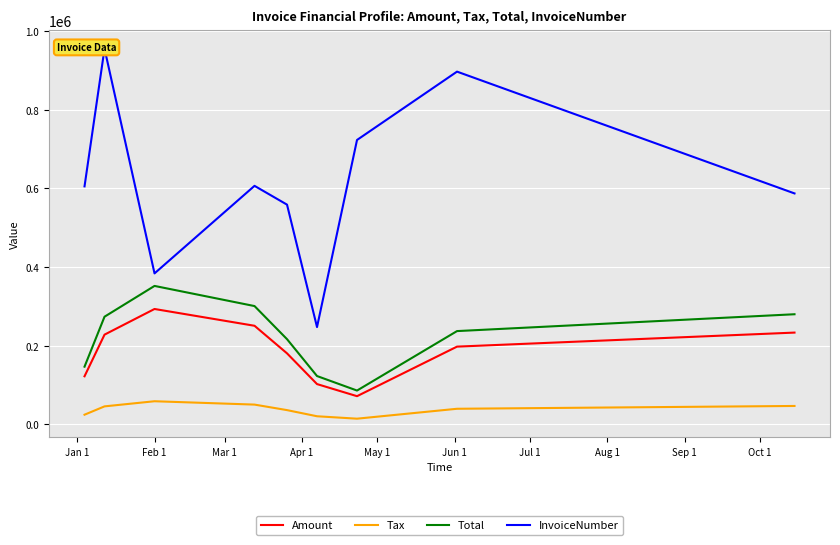

True or false: Tax and Amount cross at least once.

False